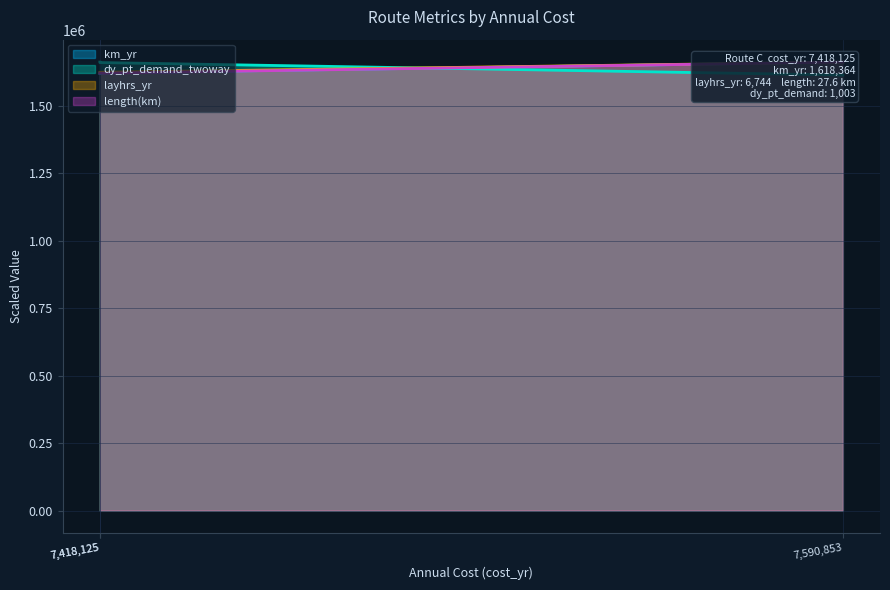

Between 7,418,125 and 7,590,853, which series saw the biggest shift?

dy_pt_demand_twoway